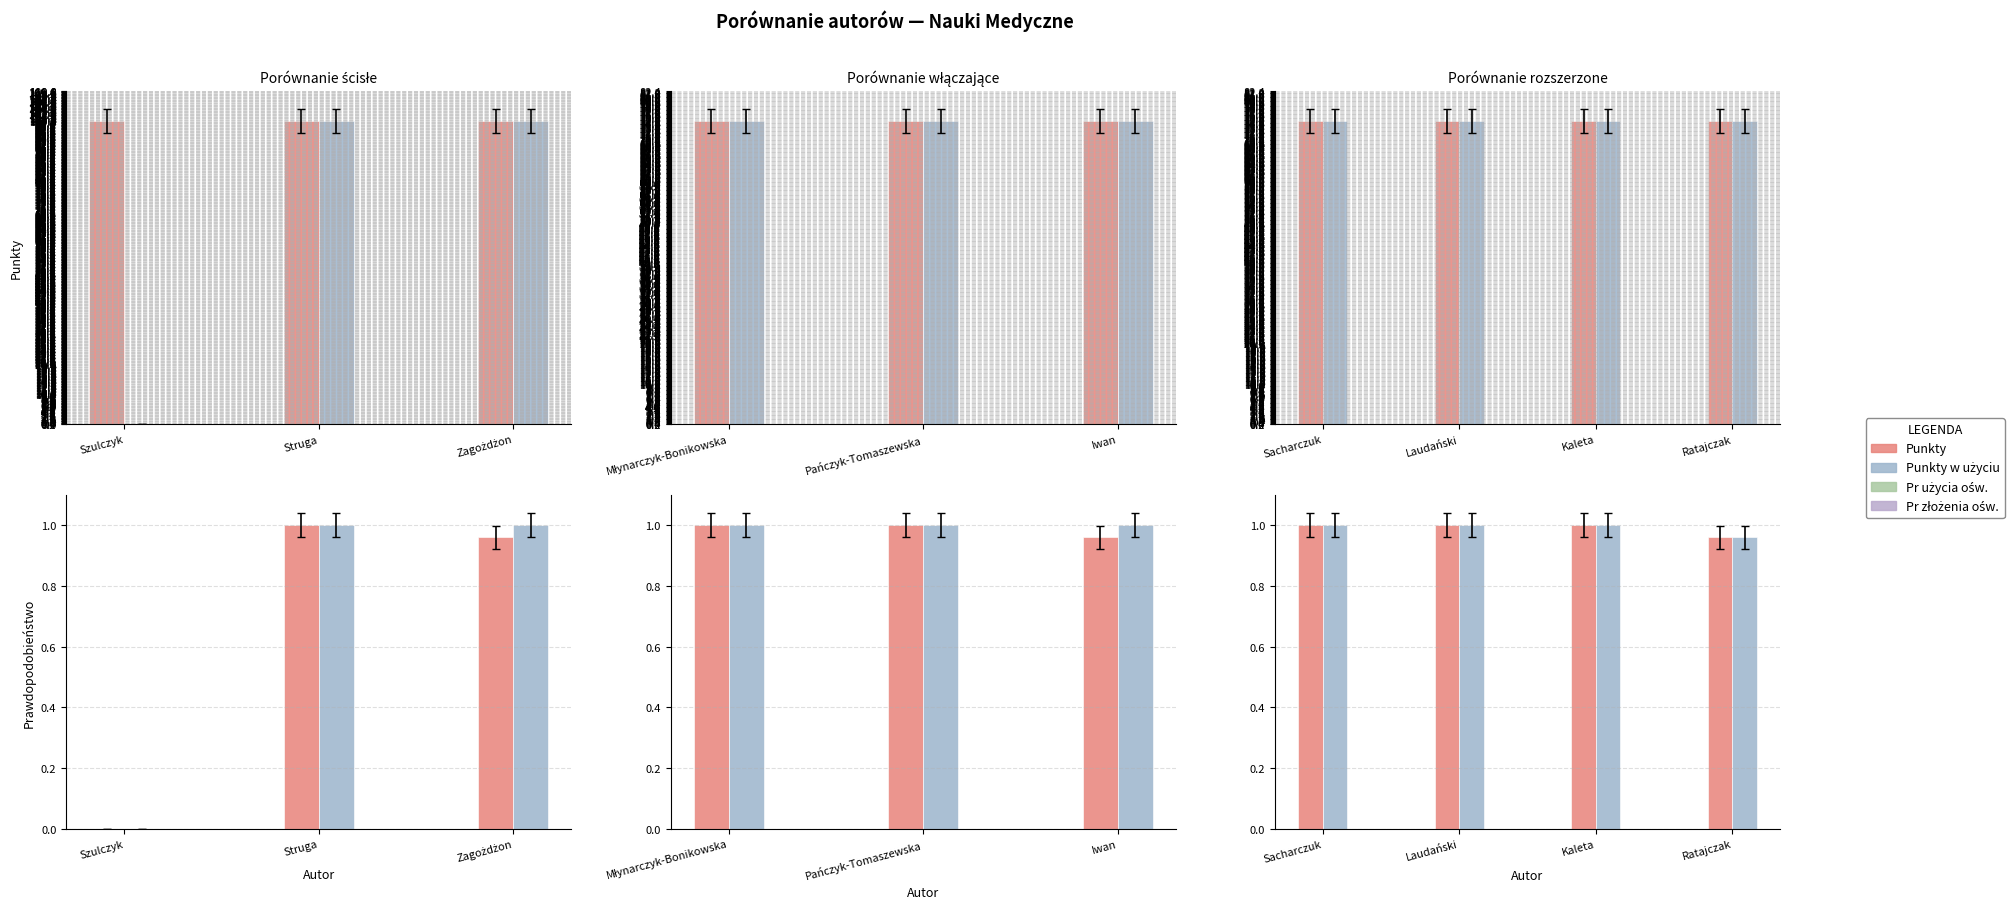

At how many categories does at least one series exceed 41?

3